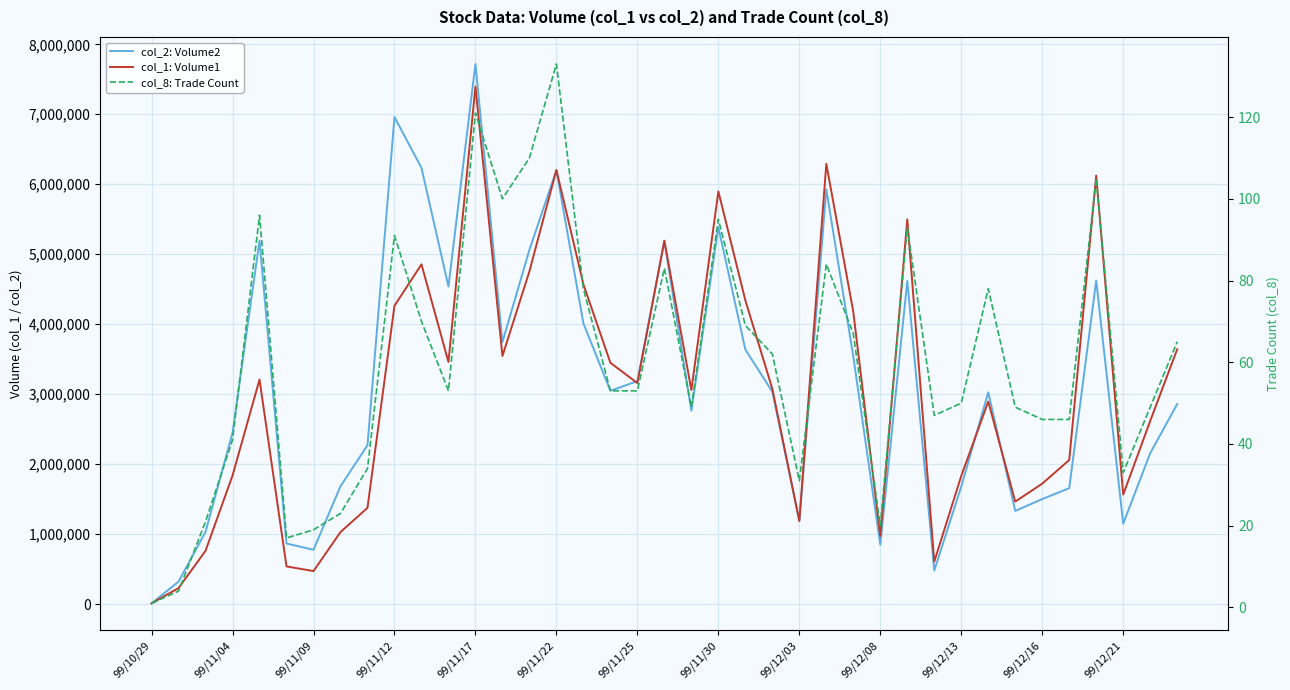

How many lines are shown in the chart?

3